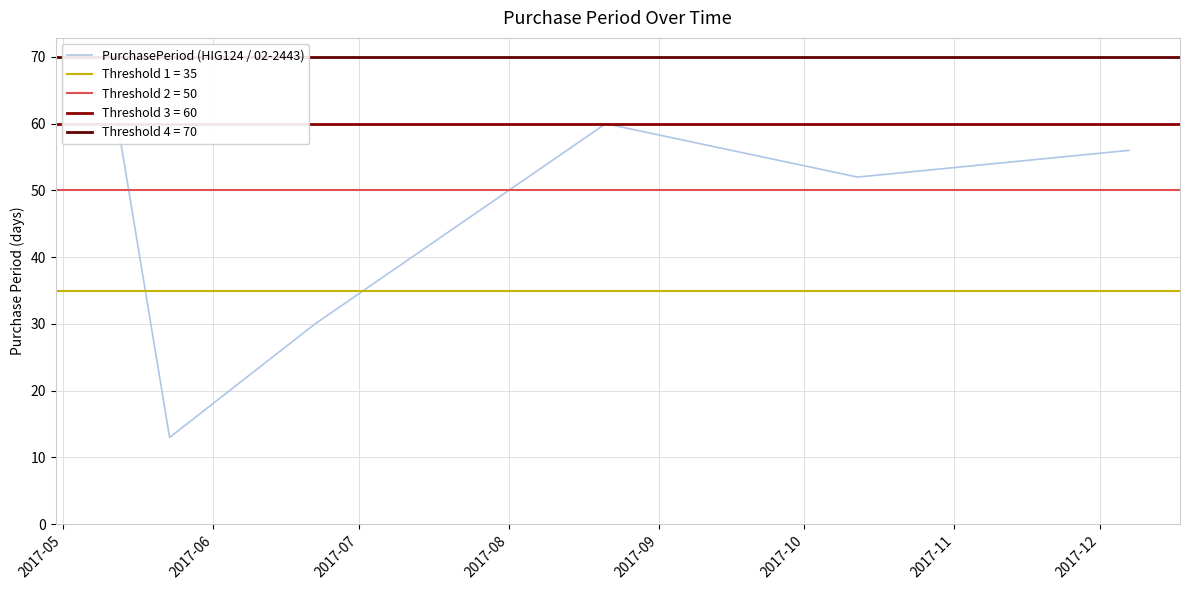

What is the greatest value displayed?

70